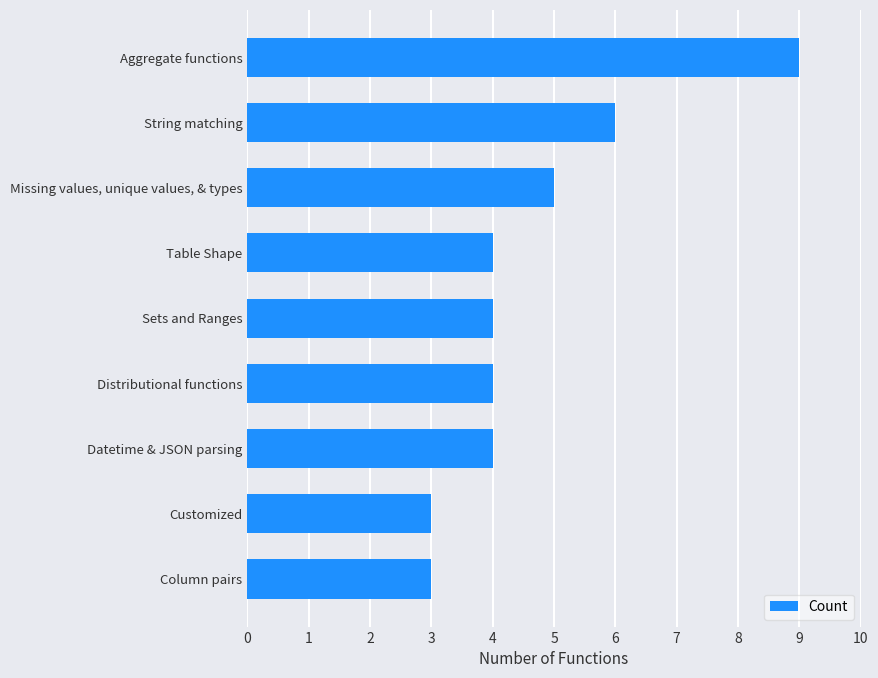

Reading top to bottom, extract all data points from this chart.

9	6	5	4	4	4	4	3	3